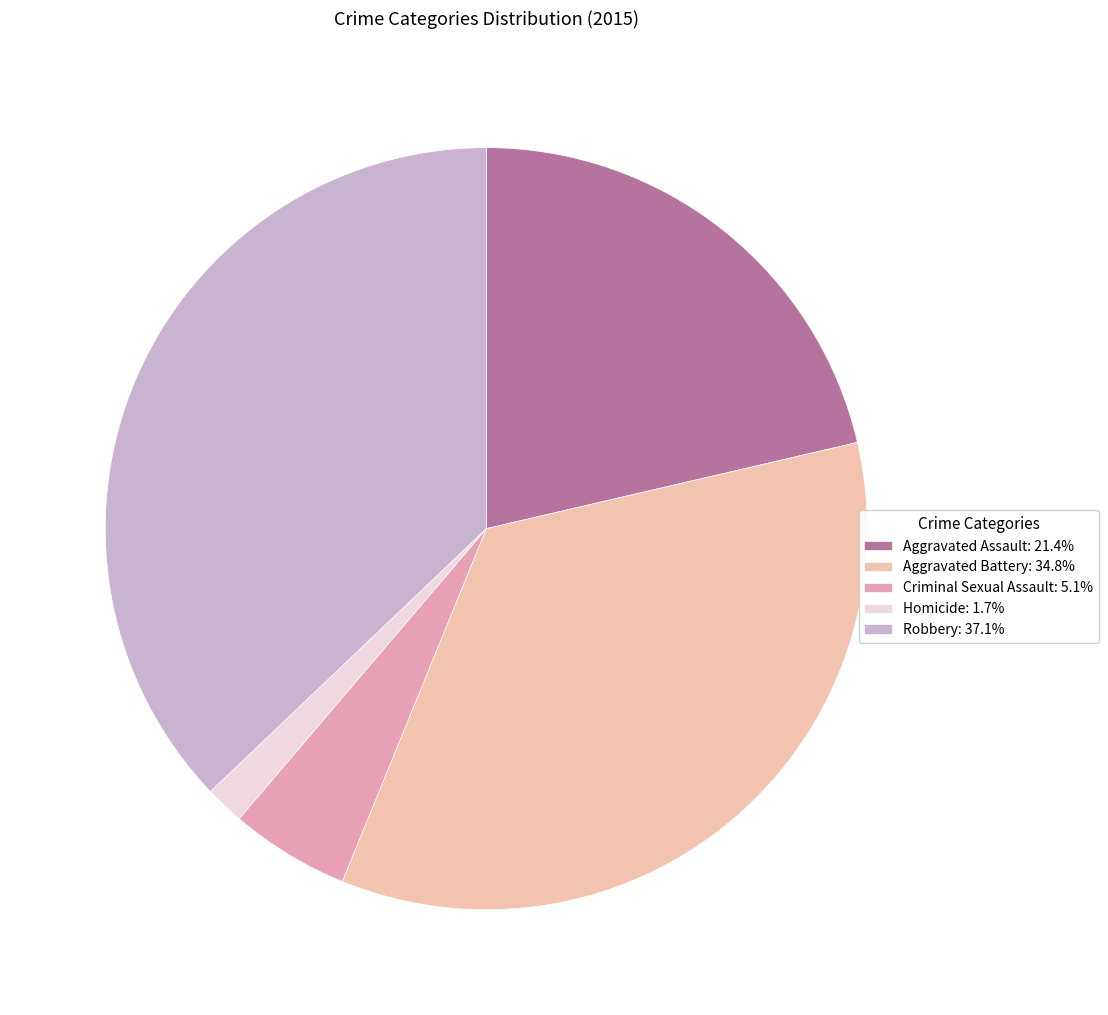

How many slices are in this pie chart?

5